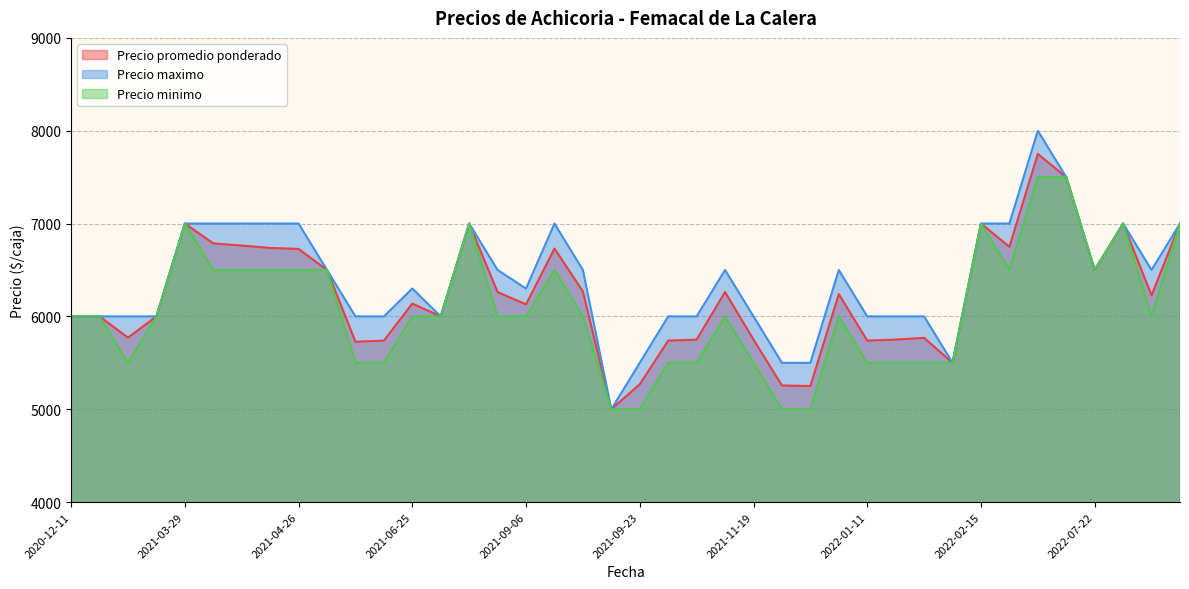

What is the sum of all Precio promedio ponderado values?

249281